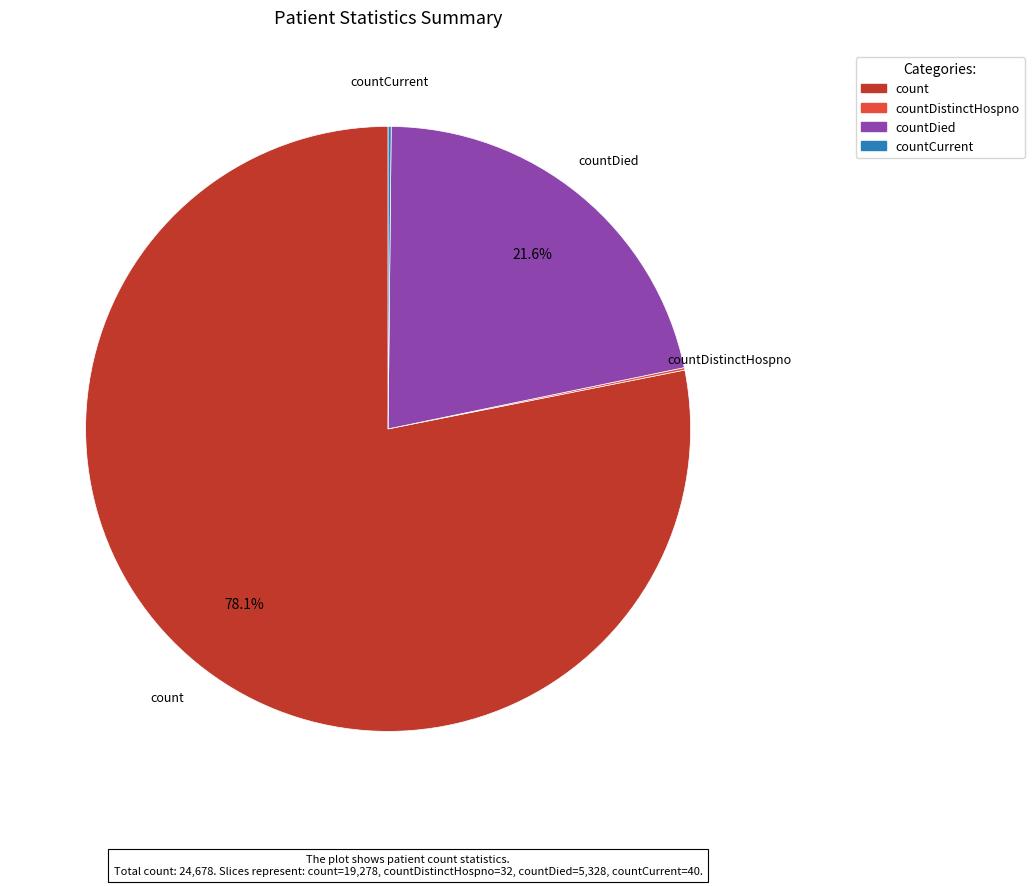

Is there a majority slice in this chart?

Yes